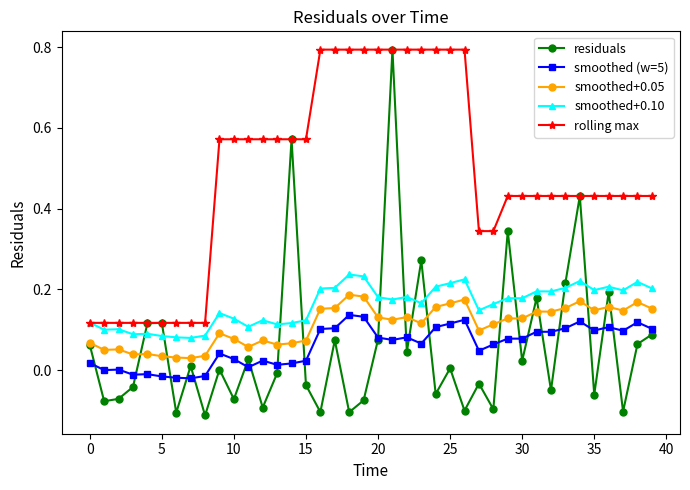

Which series has the largest range (max minus min)?

residuals